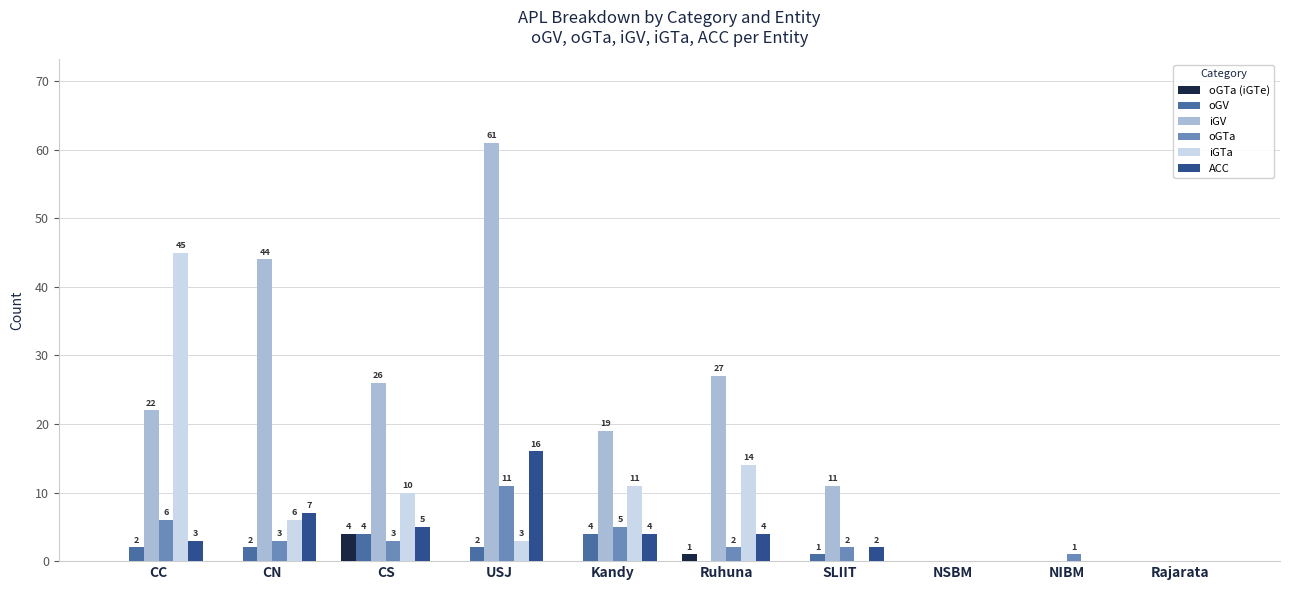

How many categories are shown in the chart?

10